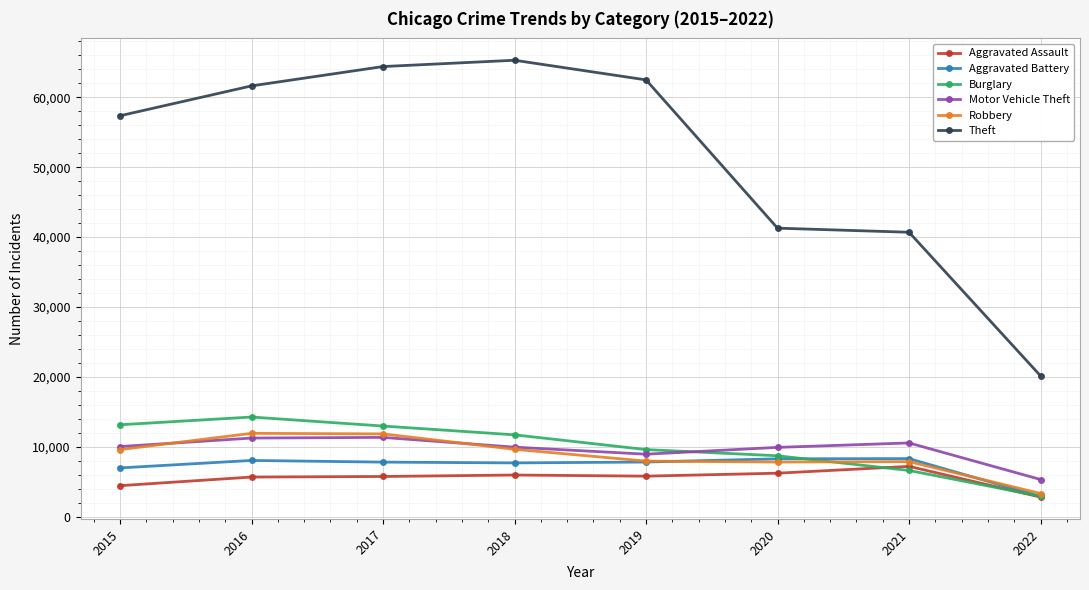

Is this an area chart (filled region under the line)?

No